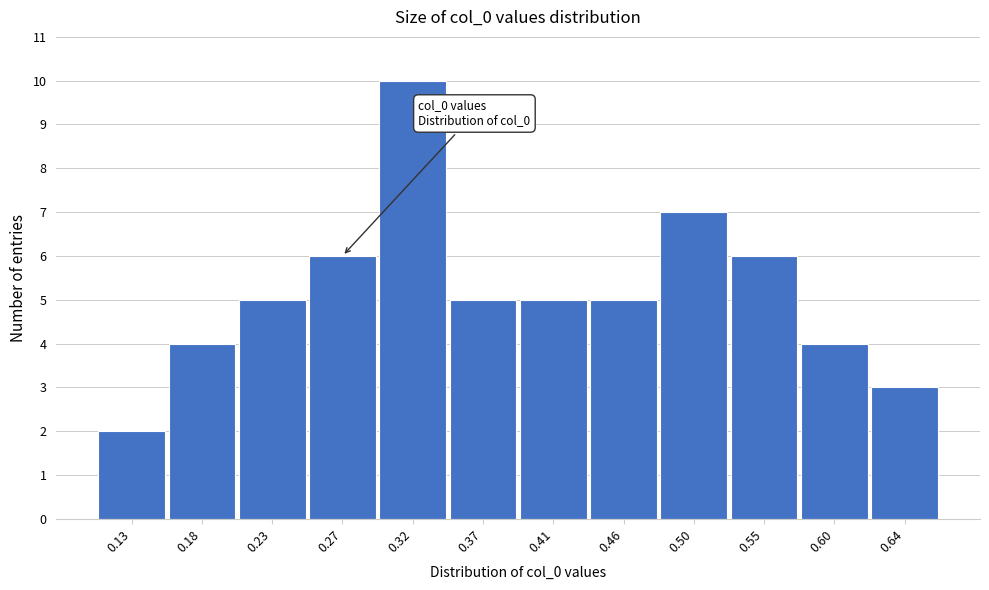

Reading left to right, transcribe all the data shown in this chart.

0.13=2	0.18=4	0.23=5	0.27=6	0.32=10	0.37=5	0.41=5	0.46=5	0.50=7	0.55=6	0.60=4	0.64=3